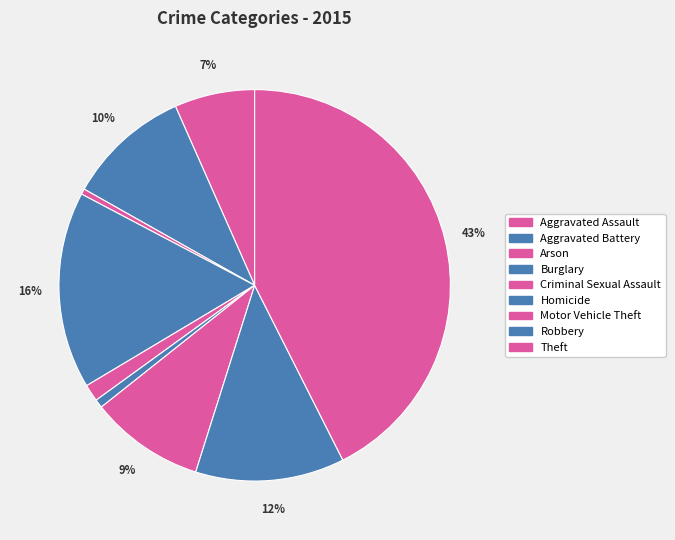

What portion of the pie excludes Robbery?

87.7%